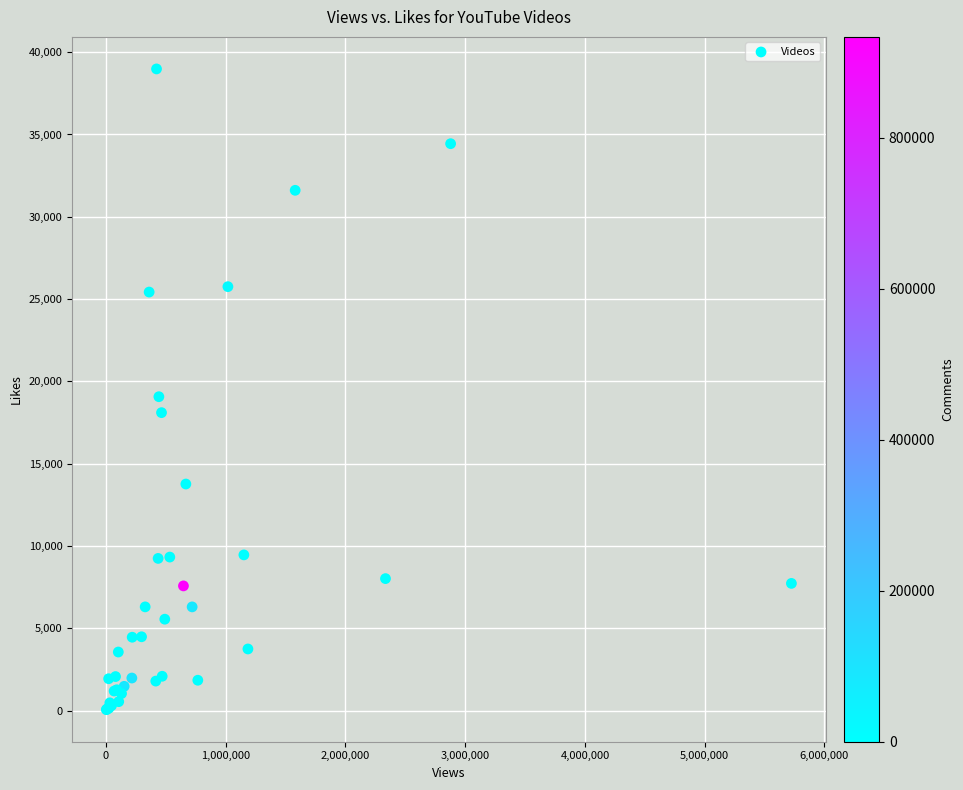

What Y value in the scatter plot is closest to 19520?

19069